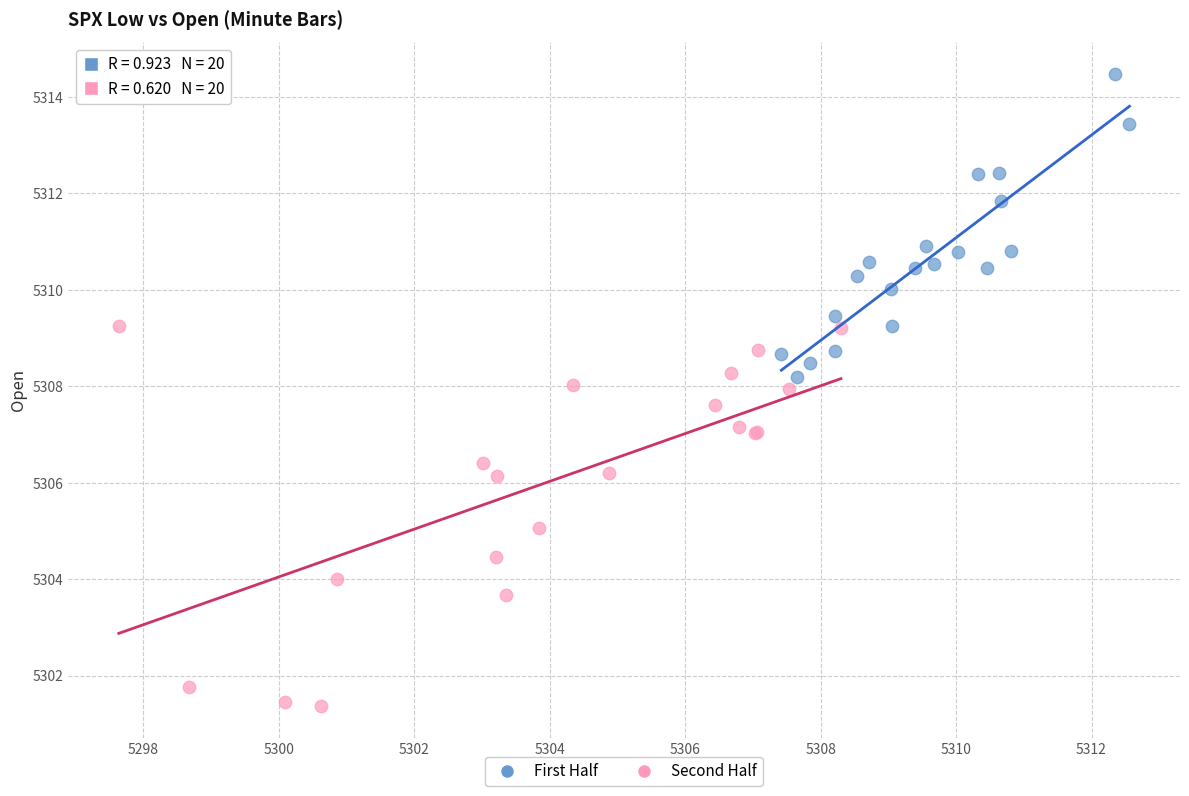

Which series has the widest spread of Y values?

Second Half